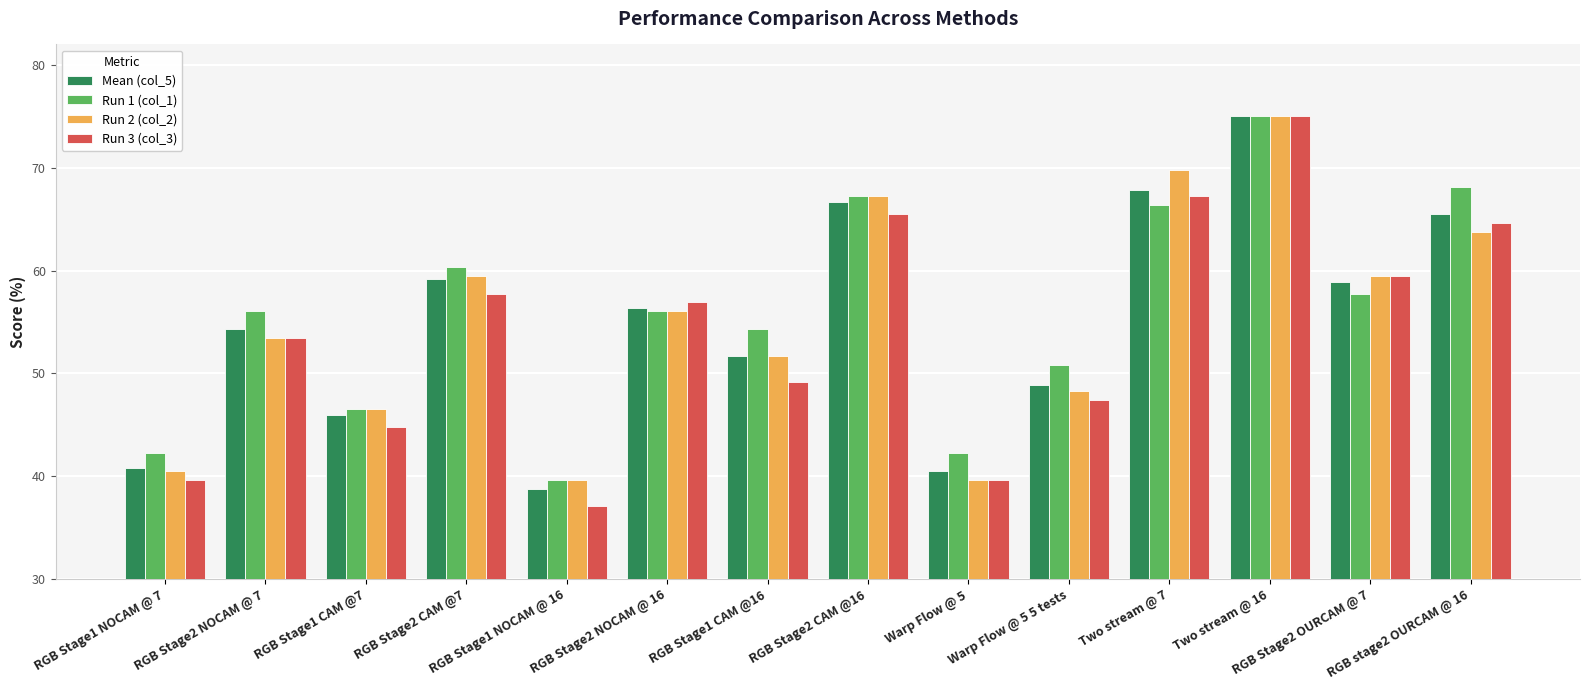

The value of Run 2 (col_2) at Warp Flow @ 5 is 39.7. True or false?

True